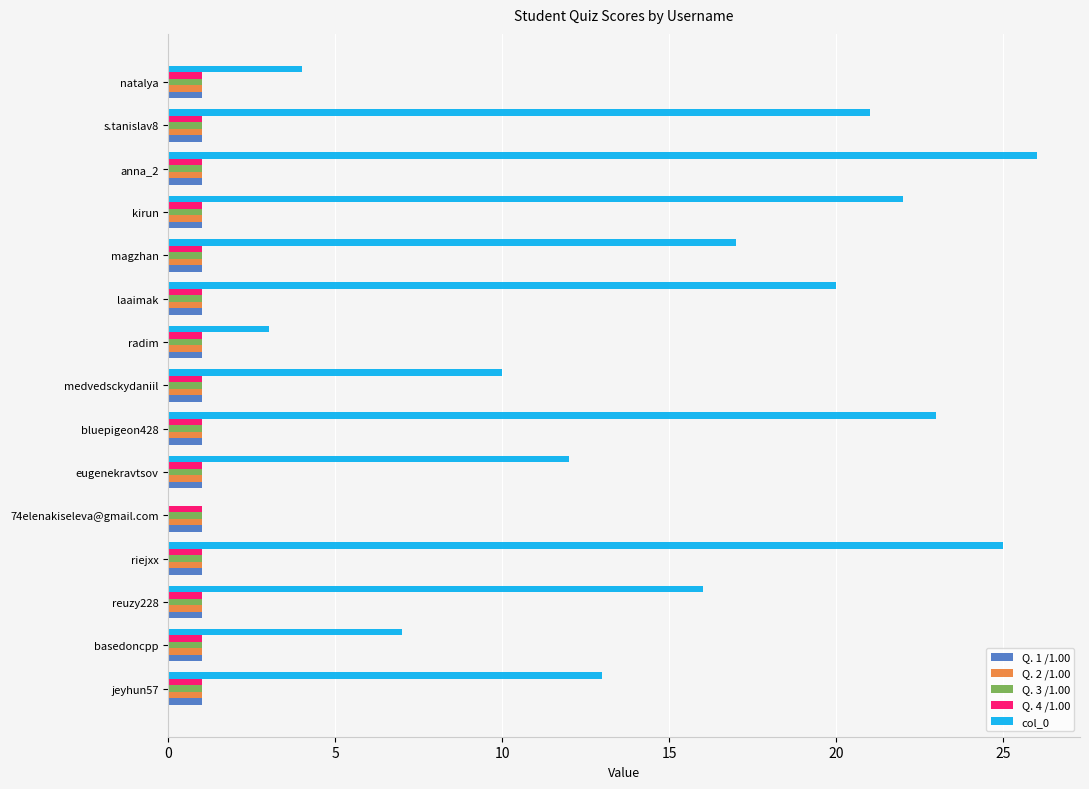

Which series changed the most between eugenekravtsov and radim?

col_0